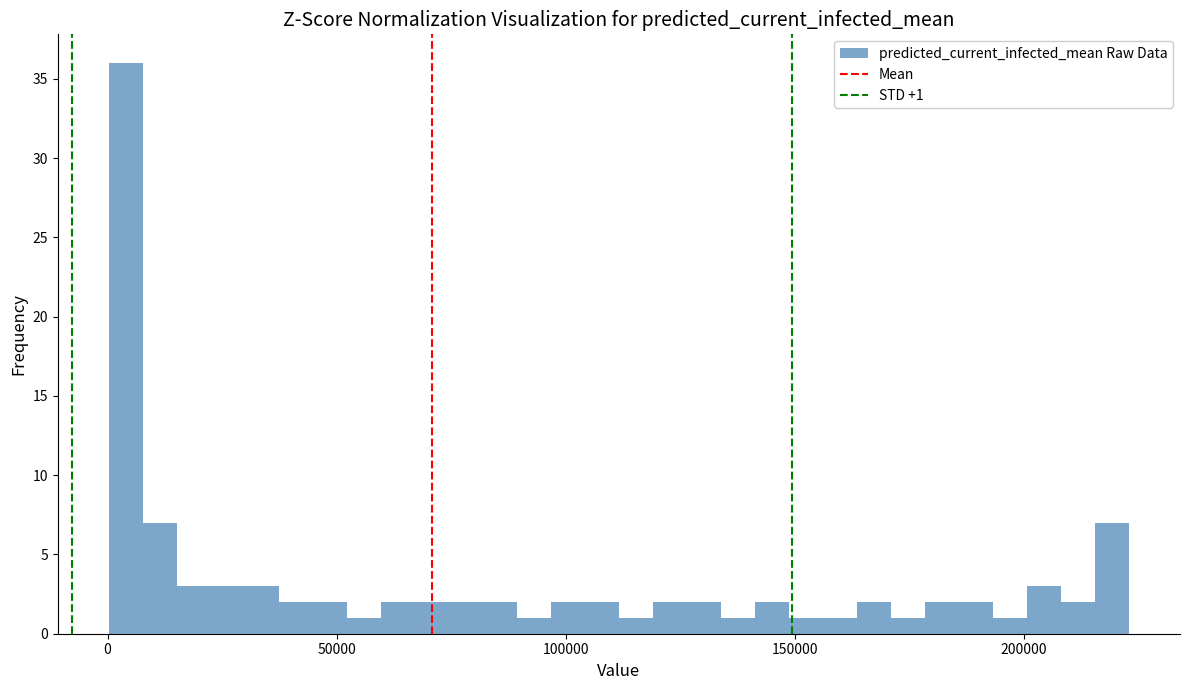

Read against the x-axis, roughly where is the centre of the tallest bar?

5000